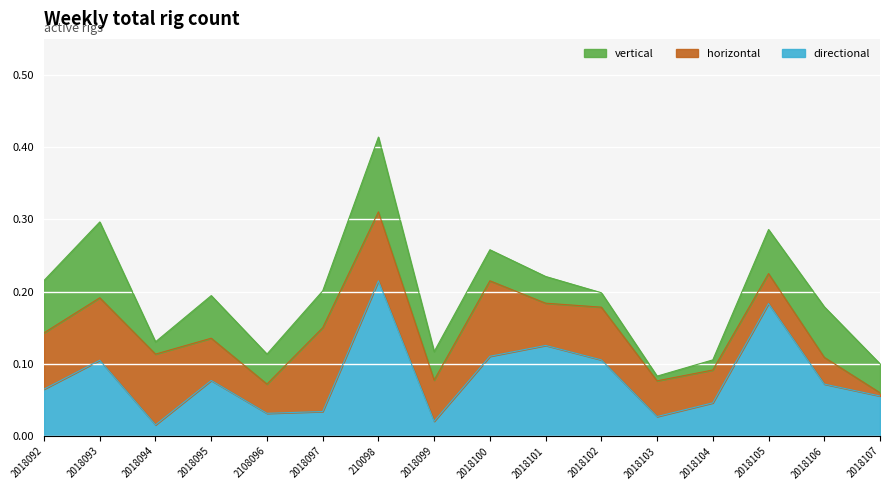

Reading right to left, extract all data points from this chart.

vertical: 0.0	0.1	0.1	0.0	0.0	0.0	0.0	0.0	0.0	0.1	0.1	0.0	0.1	0.0	0.1	0.1
horizontal: 0.0	0.0	0.0	0.0	0.0	0.1	0.1	0.1	0.1	0.1	0.1	0.0	0.1	0.1	0.1	0.1
directional: 0.1	0.1	0.2	0.0	0.0	0.1	0.1	0.1	0.0	0.2	0.0	0.0	0.1	0.0	0.1	0.1